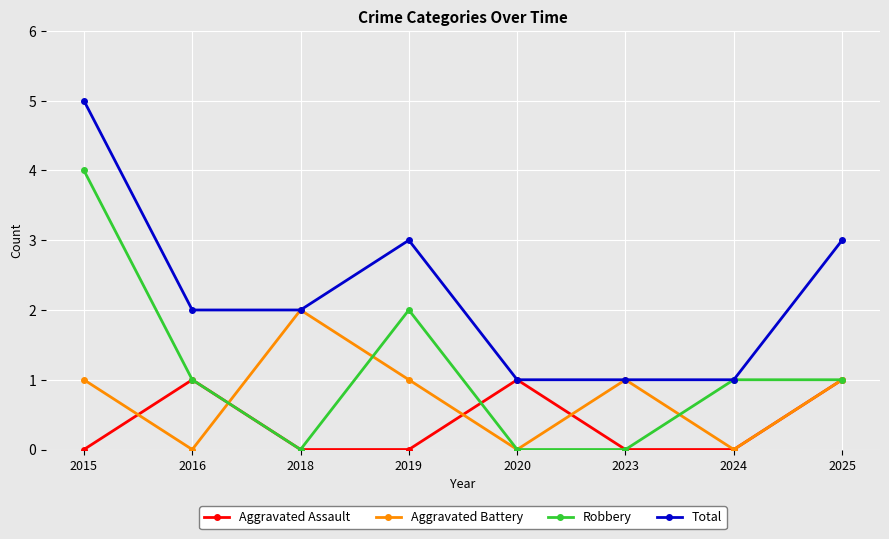

What is the maximum value shown in the chart?

5